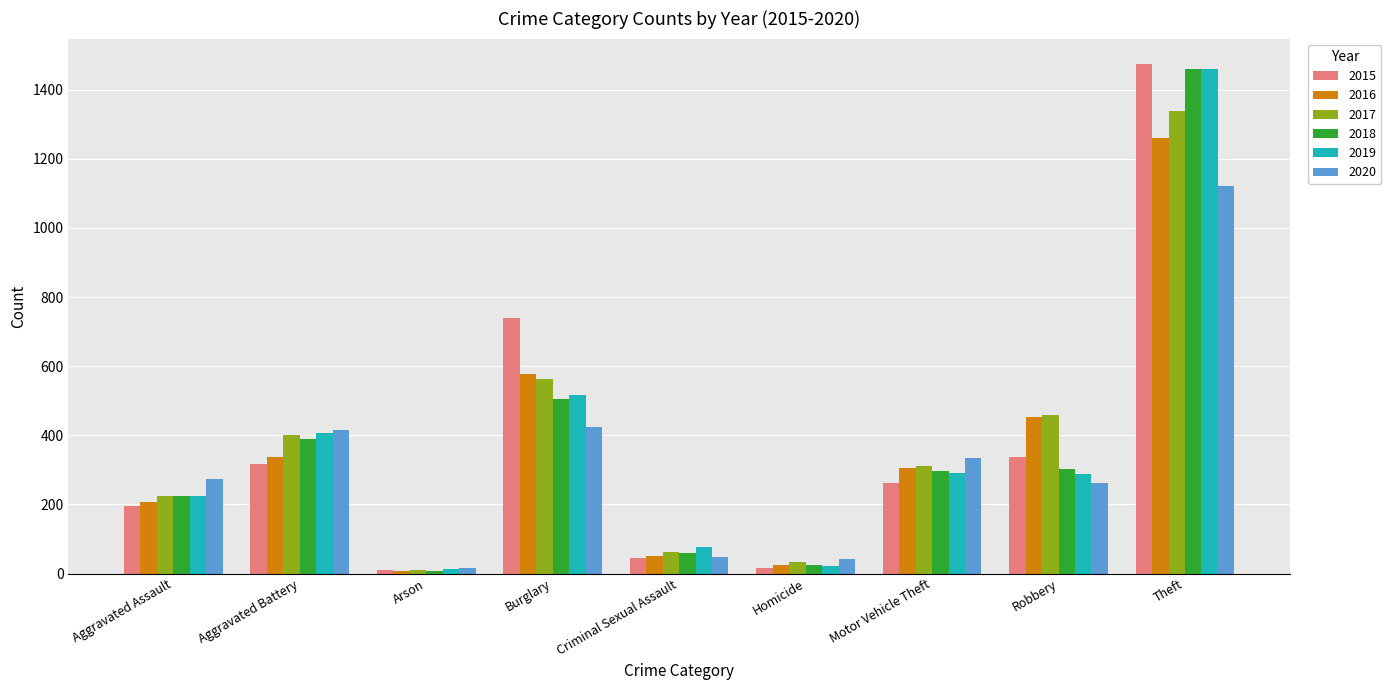

What is the approximate value of 2018 at Theft, to the nearest 50?

1450